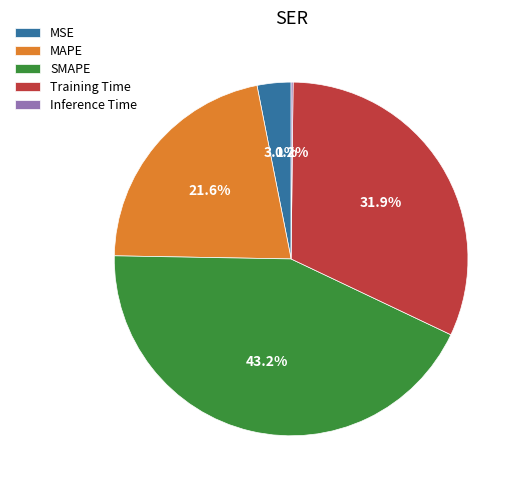

What is the ratio of the value at Training Time to the value at SMAPE?

0.7